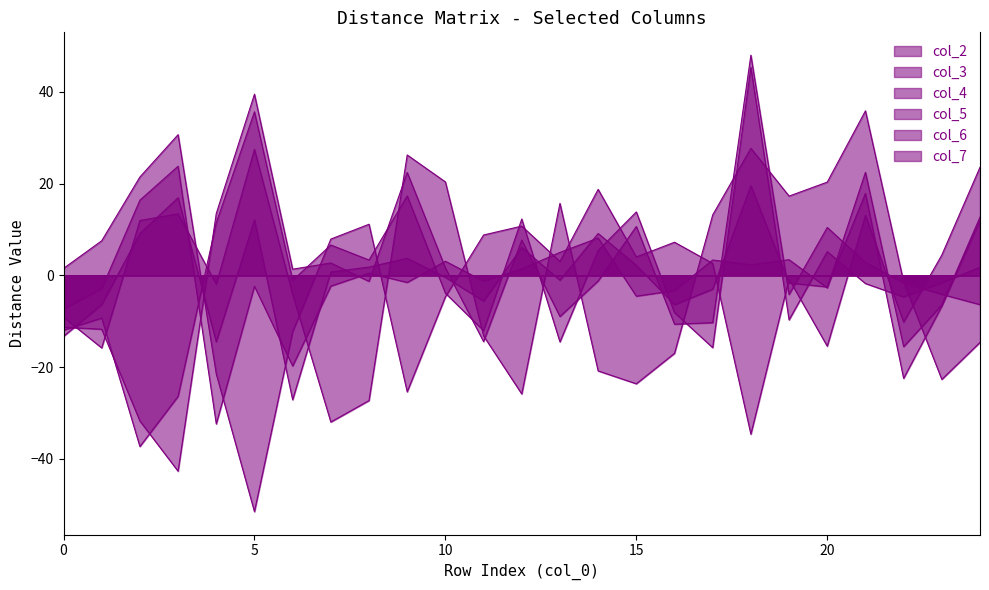

Which label corresponds to the smallest value in the chart?

5